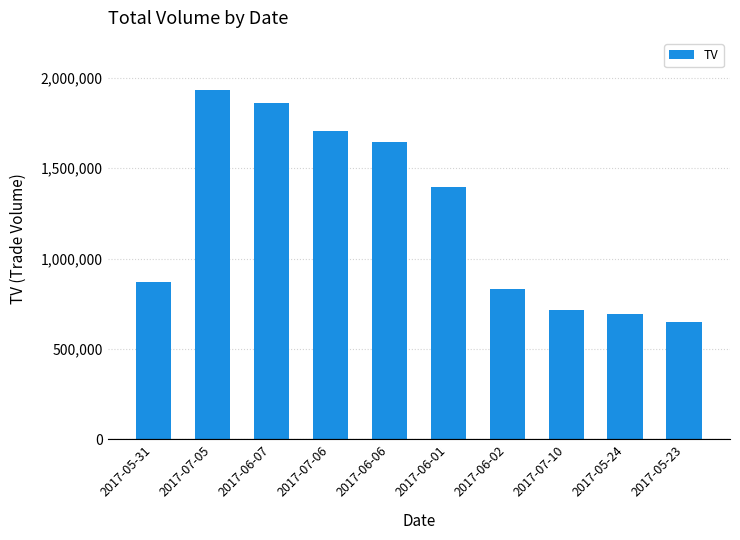

What position from the right is 2017-06-01?

5